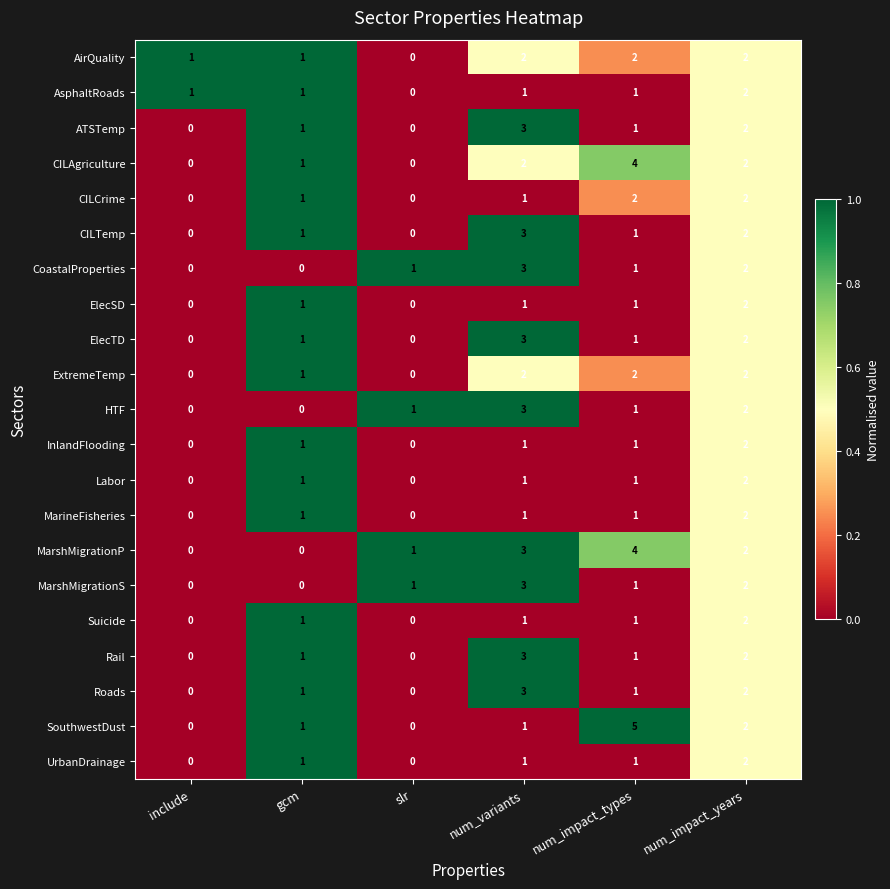

What is the total value across all series at num_impact_types?

34